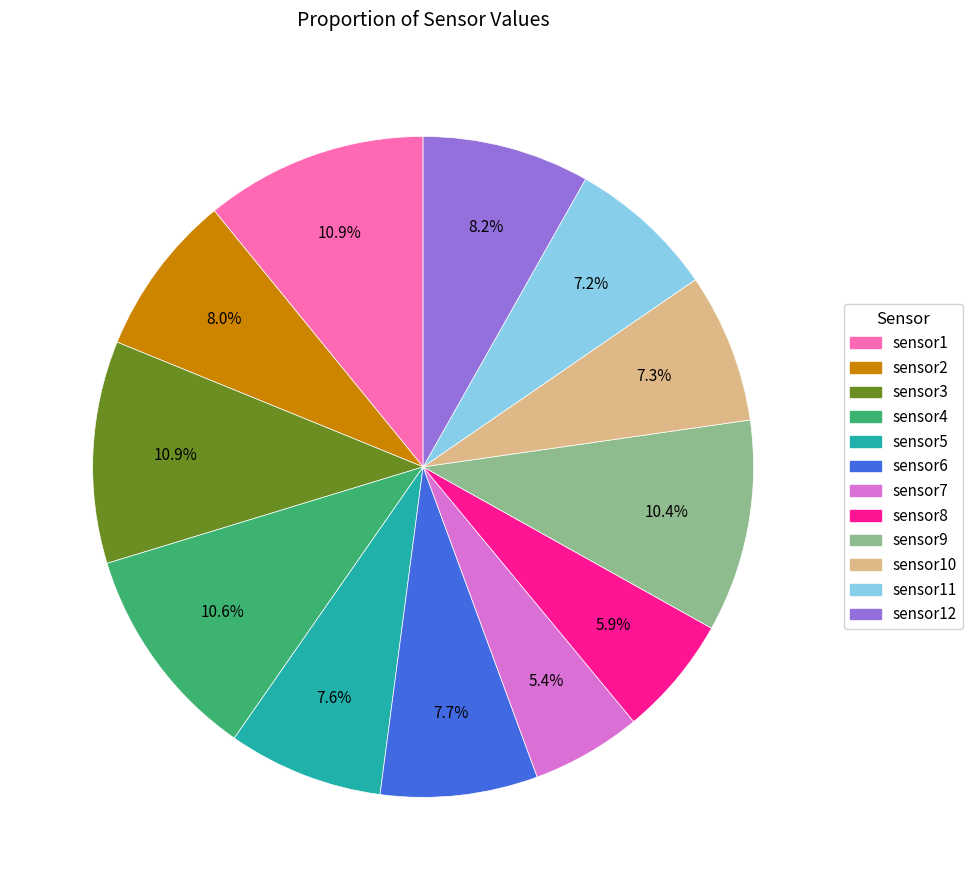

Is there any slice that represents more than half of the pie?

No